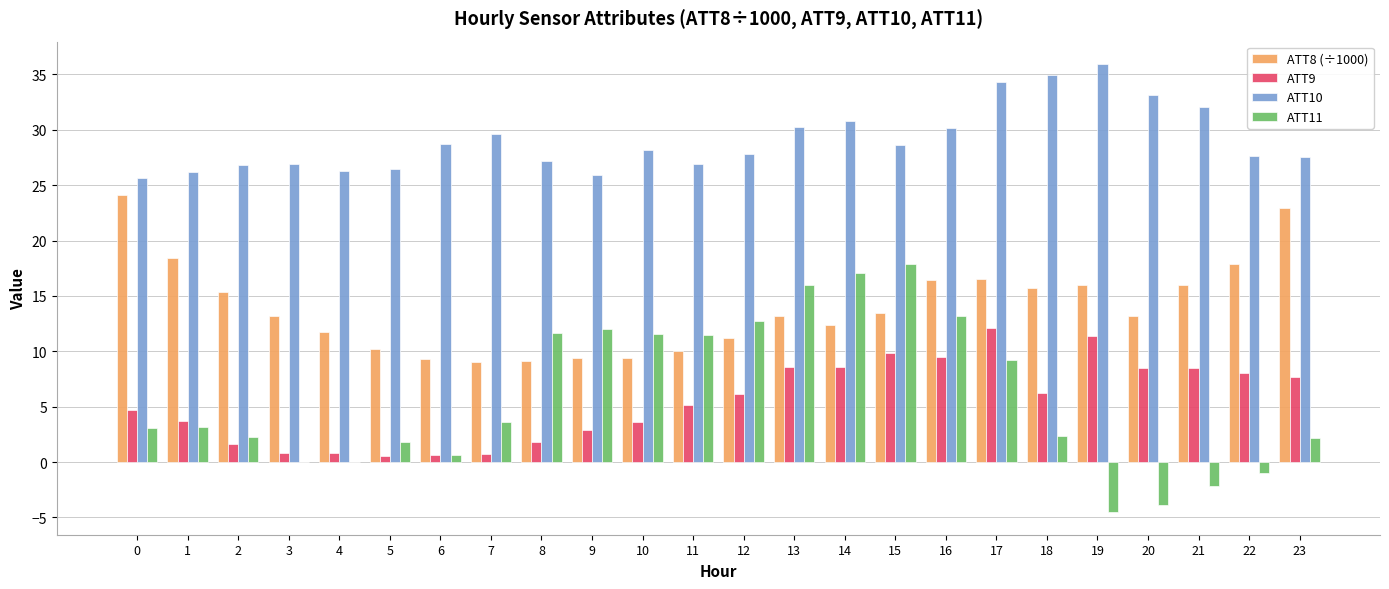

How many data points does each series have?

24